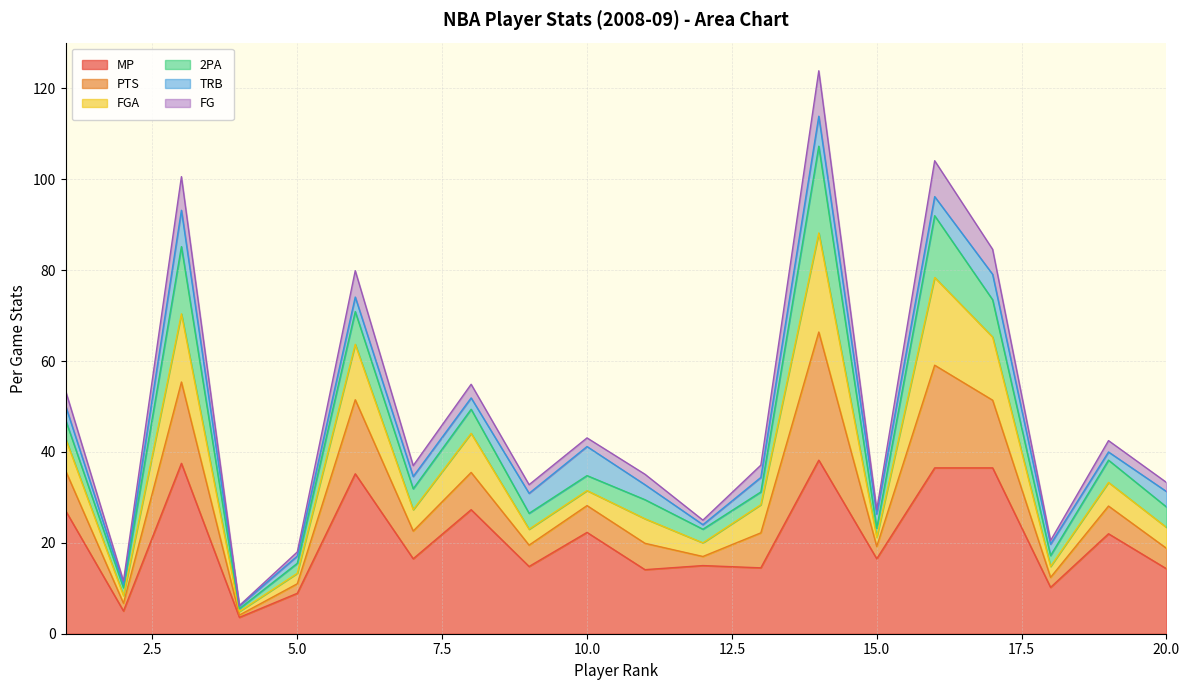

At which category does FG reach its first local peak?

3